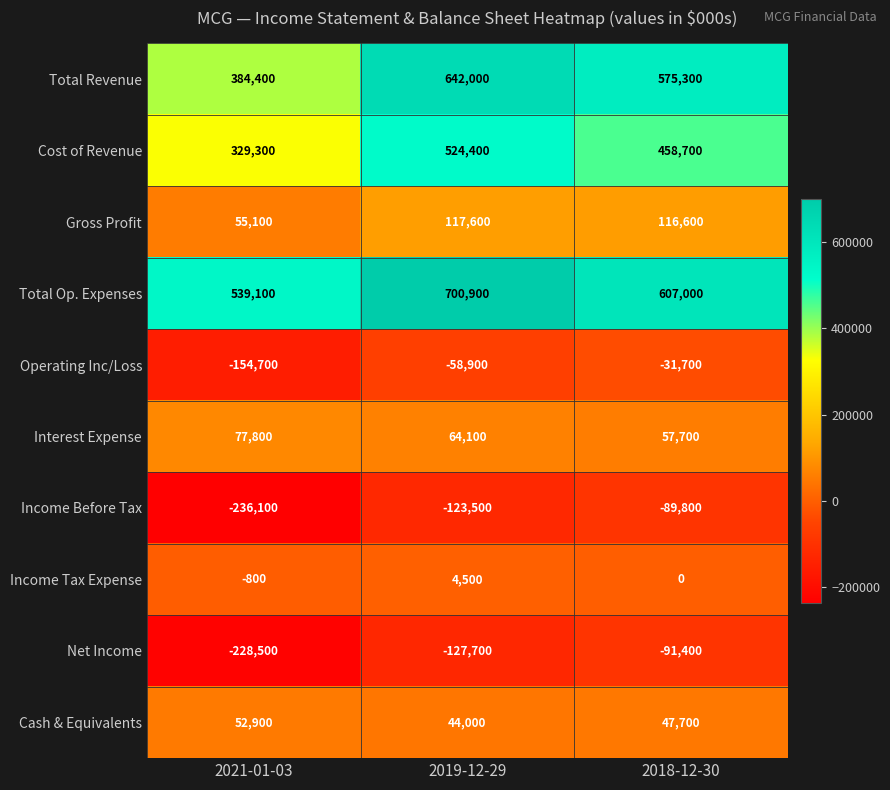

What is the spread (max minus min) of values at 2019-12-29?

828600